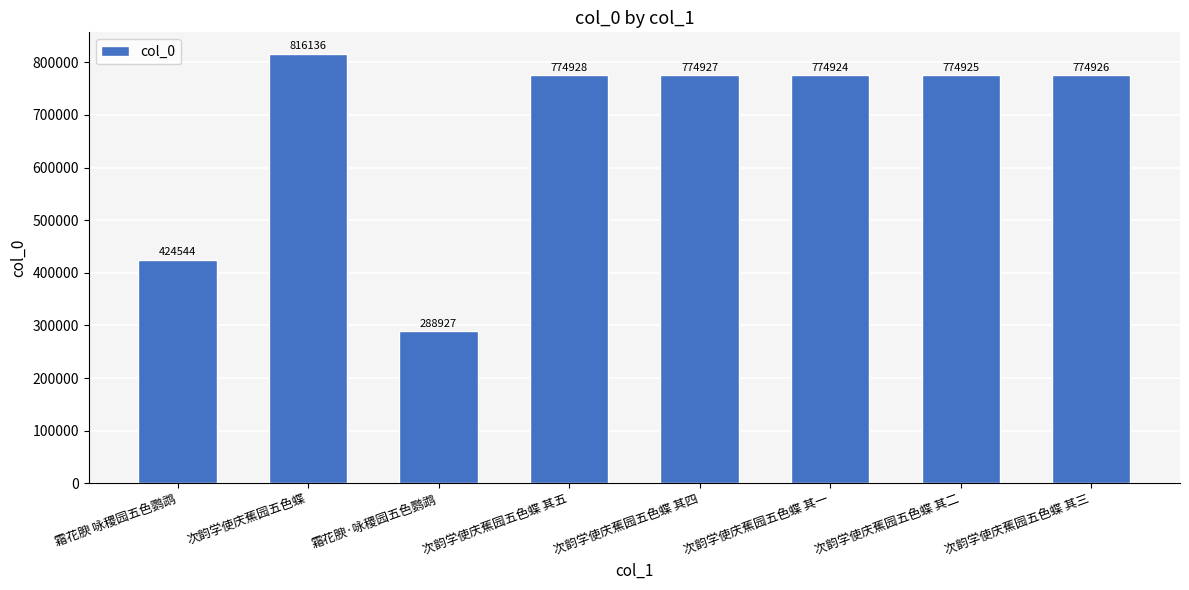

Which has a higher value, 次韵学使庆蕉园五色蝶 其四 or 次韵学使庆蕉园五色蝶 其一?

次韵学使庆蕉园五色蝶 其四